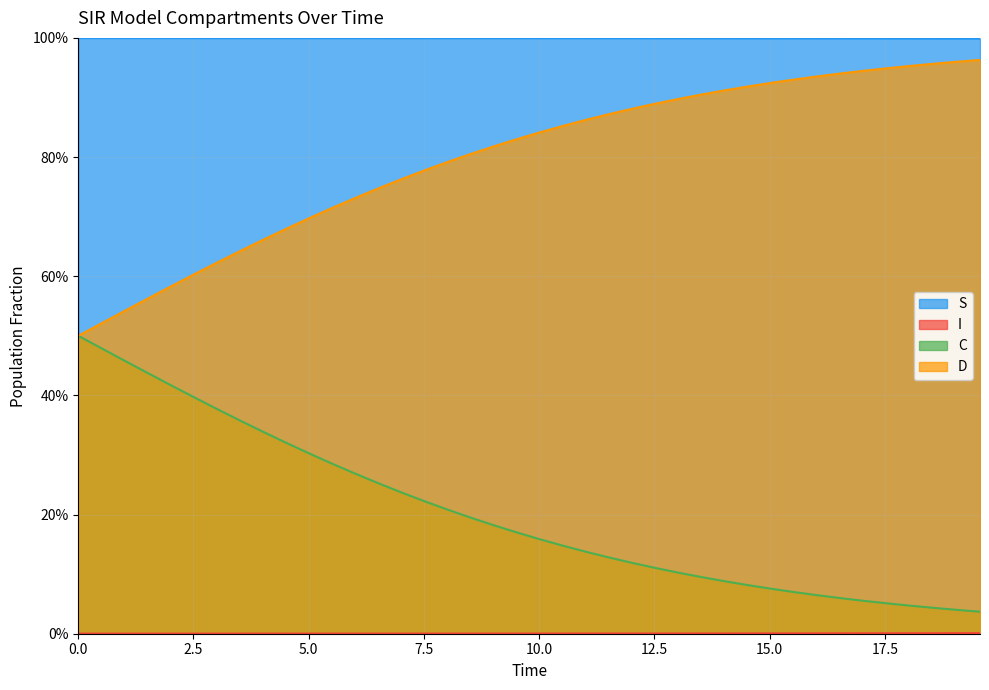

Reading left to right, transcribe all the data shown in this chart.

S: 1.0	1.0	1.0	1.0	1.0	1.0	1.0	1.0	1.0	1.0	1.0	1.0	1.0	1.0	1.0	1.0	1.0	1.0	1.0	1.0	1.0	1.0	1.0	1.0	1.0	1.0	1.0	1.0	1.0	1.0	1.0	1.0	1.0	1.0	1.0	1.0	1.0	1.0	1.0	1.0
I: 0.0	0.0	0.0	0.0	0.0	0.0	0.0	0.0	0.0	0.0	0.0	0.0	0.0	0.0	0.0	0.0	0.0	0.0	0.0	0.0	0.0	0.0	0.0	0.0	0.0	0.0	0.0	0.0	0.0	0.0	0.0	0.0	0.0	0.0	0.0	0.0	0.0	0.0	0.0	0.0
C: 0.5	0.5	0.5	0.4	0.4	0.4	0.4	0.4	0.3	0.3	0.3	0.3	0.3	0.3	0.2	0.2	0.2	0.2	0.2	0.2	0.2	0.1	0.1	0.1	0.1	0.1	0.1	0.1	0.1	0.1	0.1	0.1	0.1	0.1	0.1	0.1	0.0	0.0	0.0	0.0
D: 0.5	0.5	0.5	0.6	0.6	0.6	0.6	0.6	0.7	0.7	0.7	0.7	0.7	0.7	0.8	0.8	0.8	0.8	0.8	0.8	0.8	0.9	0.9	0.9	0.9	0.9	0.9	0.9	0.9	0.9	0.9	0.9	0.9	0.9	0.9	0.9	1.0	1.0	1.0	1.0